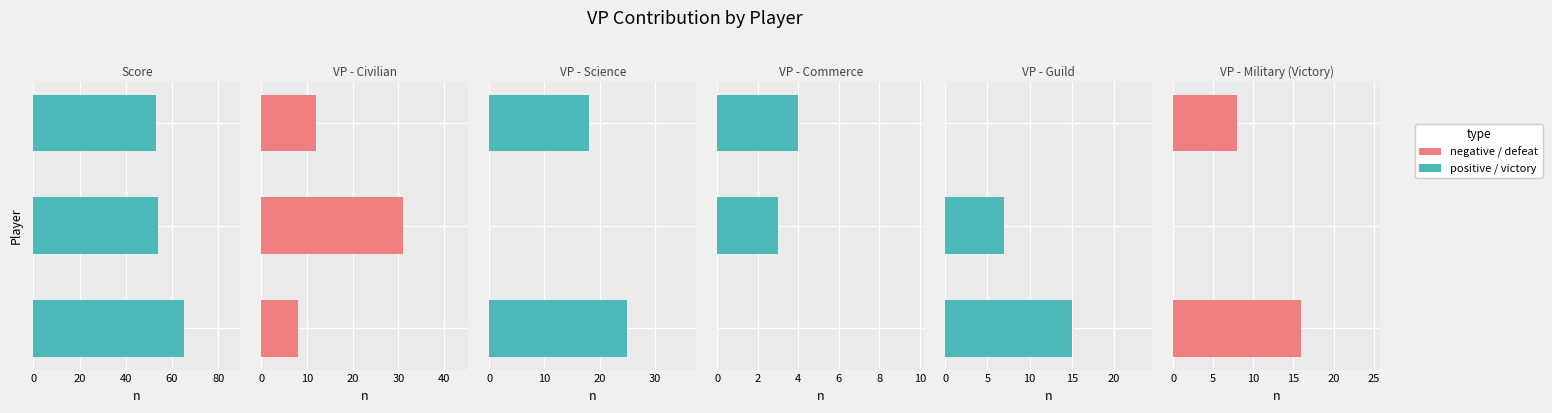

The VP - Commerce series shows 1 at 20. True or false?

False